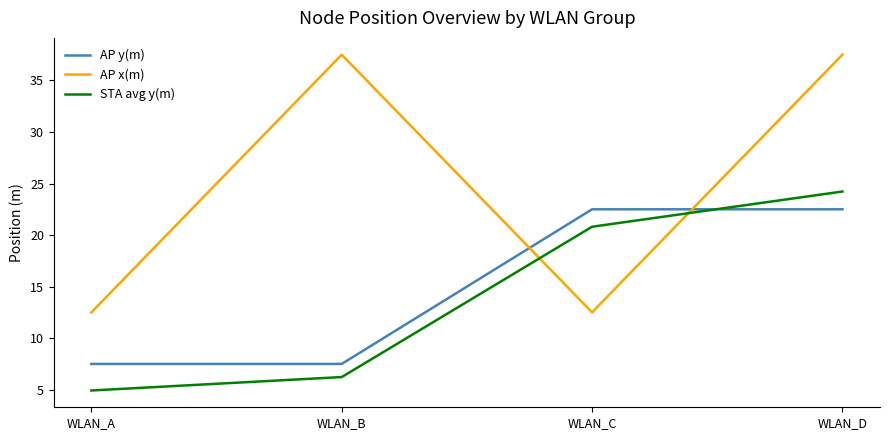

Rank the series at WLAN_C from lowest to highest value.

AP x(m), STA avg y(m), AP y(m)